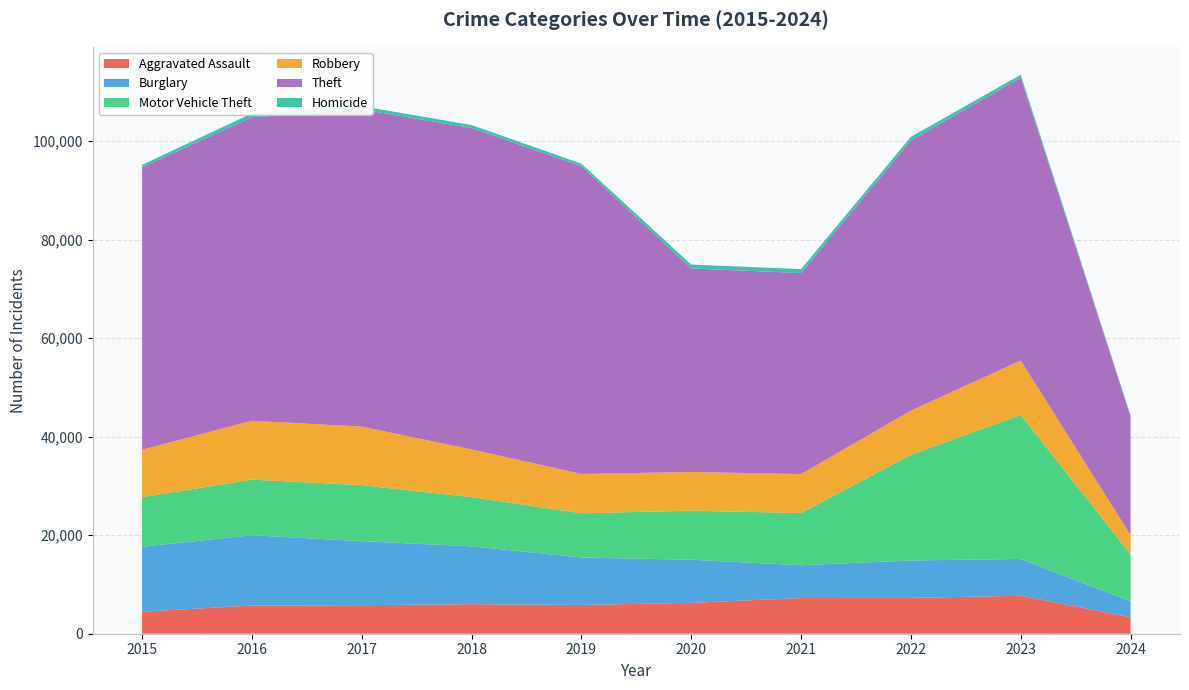

Reading left to right, extract all data points from this chart.

Aggravated Assault: 4480	5712	5793	6001	5841	6264	7242	7280	7708	3361
Burglary: 13184	14289	13001	11747	9638	8758	6662	7592	7480	3206
Motor Vehicle Theft: 10068	11285	11380	9985	8977	9959	10603	21460	29242	9546
Robbery: 9638	11960	11880	9681	7995	7855	7920	8962	11058	3912
Theft: 57351	61623	64386	65289	62495	41335	40810	54877	57387	24069
Homicide: 496	786	672	588	499	787	804	724	625	220